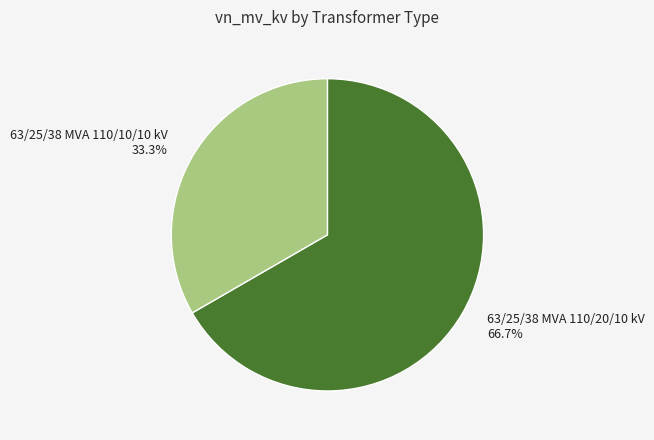

Is the sum of 63/25/38 MVA 110/20/10 kV and 63/25/38 MVA 110/10/10 kV greater than half?

Yes